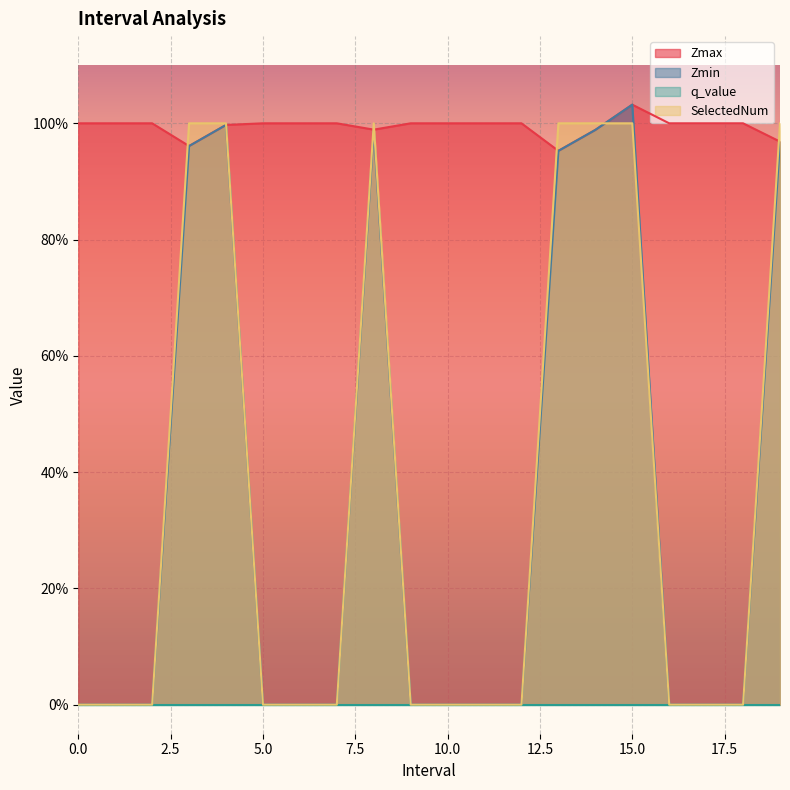

What is the difference between the highest and lowest values at 11?

1.0